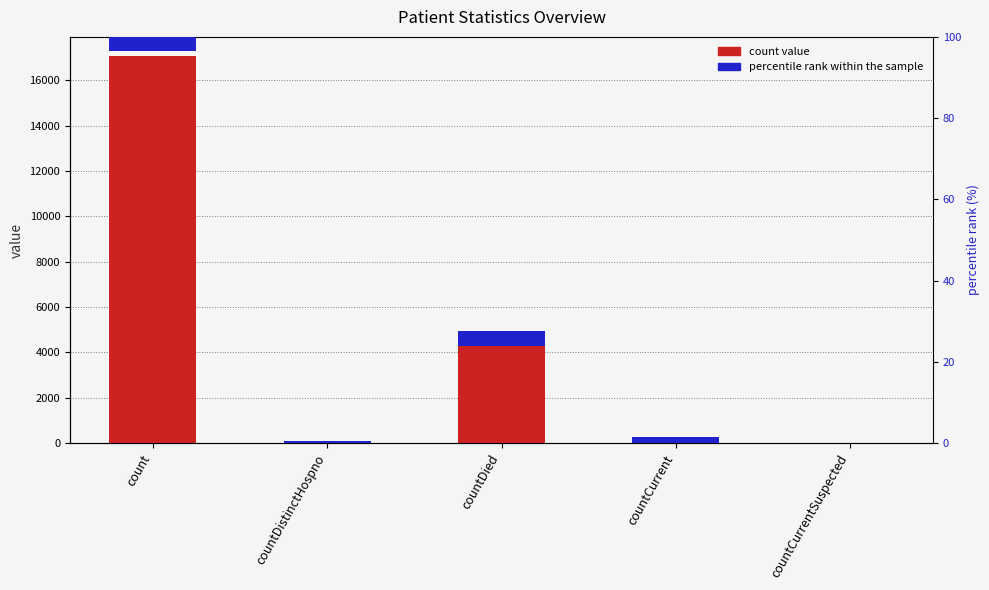

What is the difference between the count values at countDied and countCurrentSuspected?

4688.0